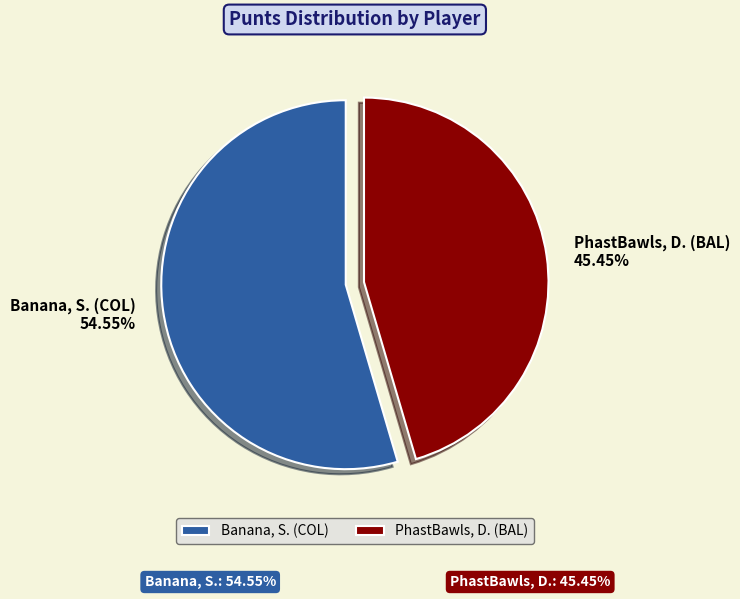

Combined, what portion of the pie is Banana, S. (COL) and PhastBawls, D. (BAL)?

100.0%